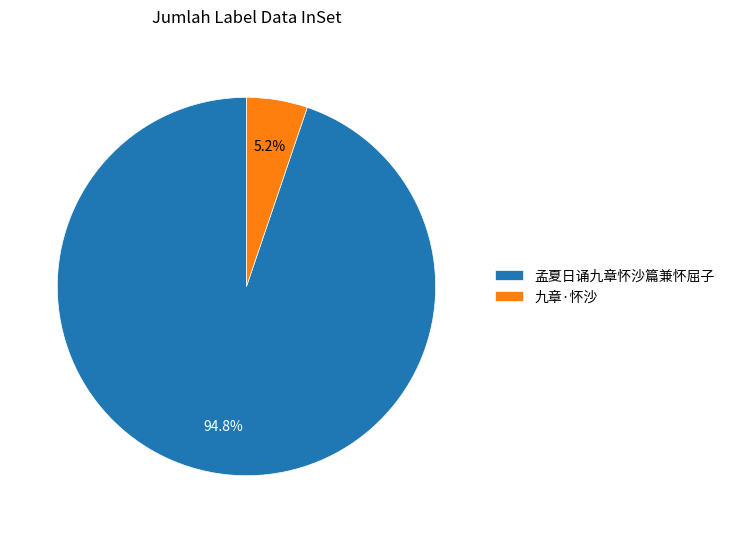

To the nearest percent, what is the difference between the largest and smallest slice percentages?

90%